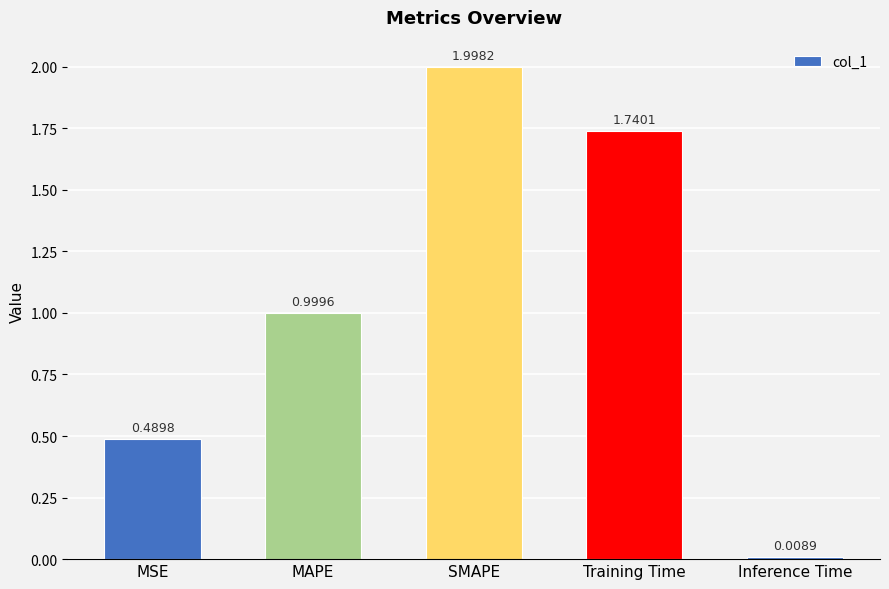

Approximately how many times larger is the value at Training Time compared to SMAPE?

0.9